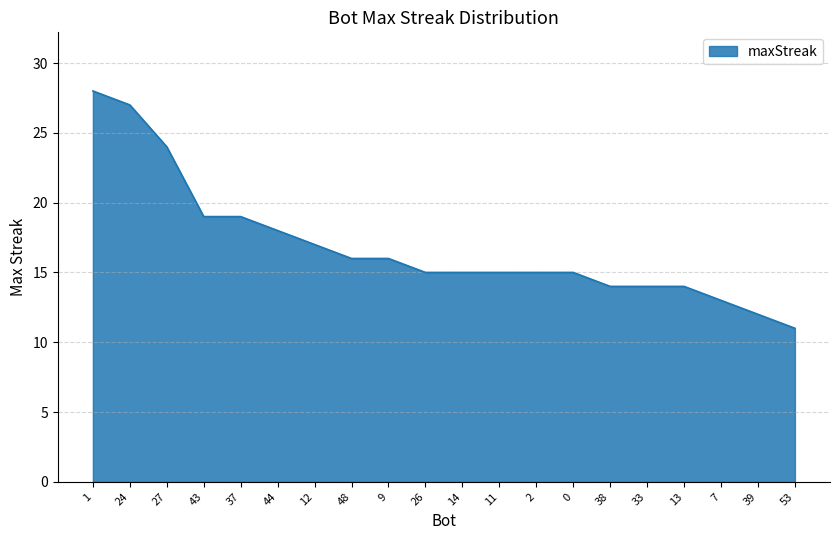

What position from the right is 14?

10